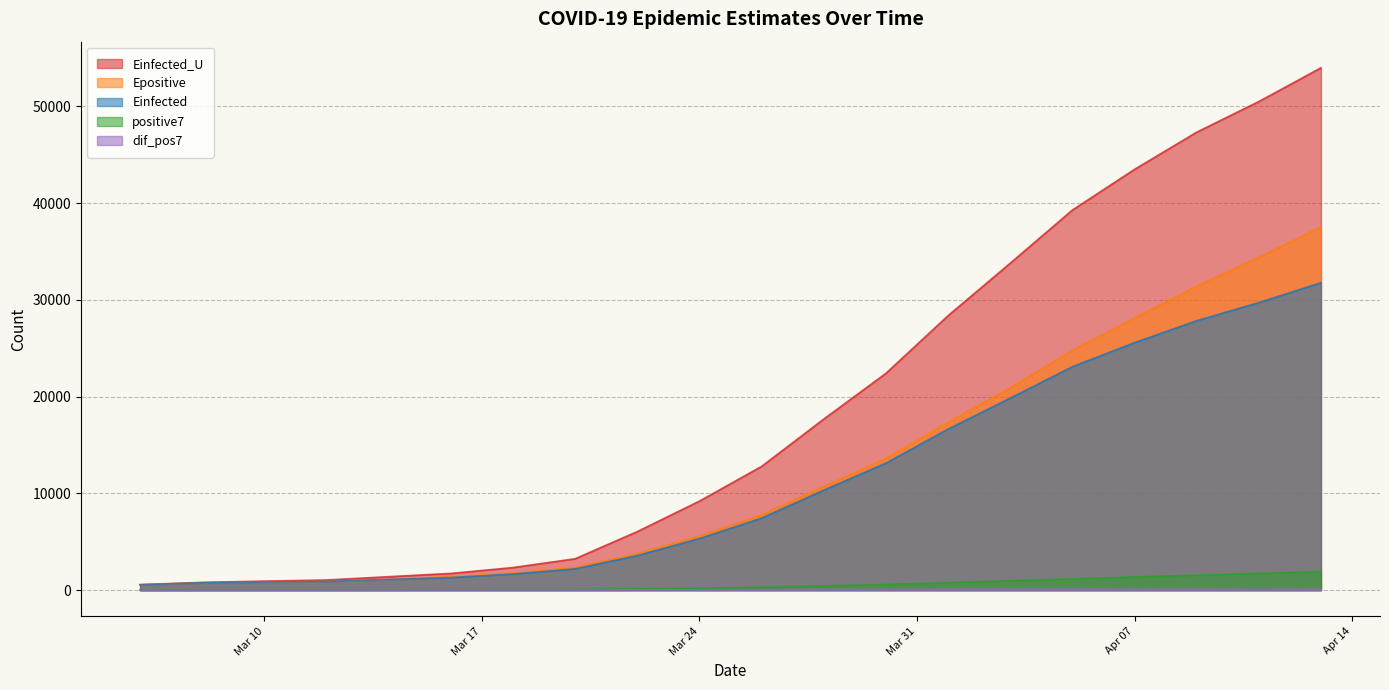

Which category has the highest value in the Einfected series?

2020-04-13